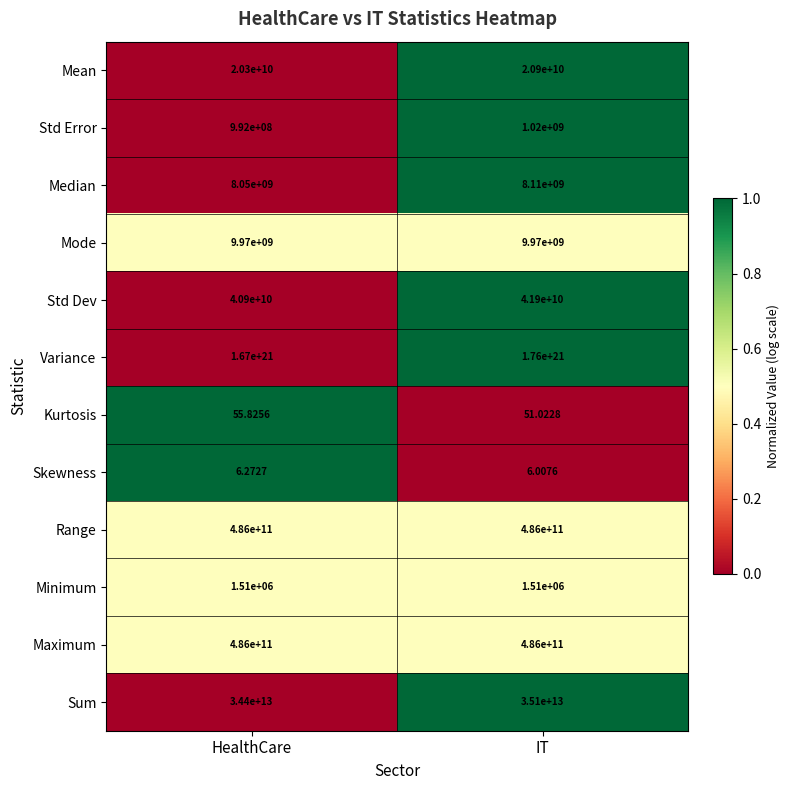

Where is Sum nearest to the value 34750000000000?

HealthCare